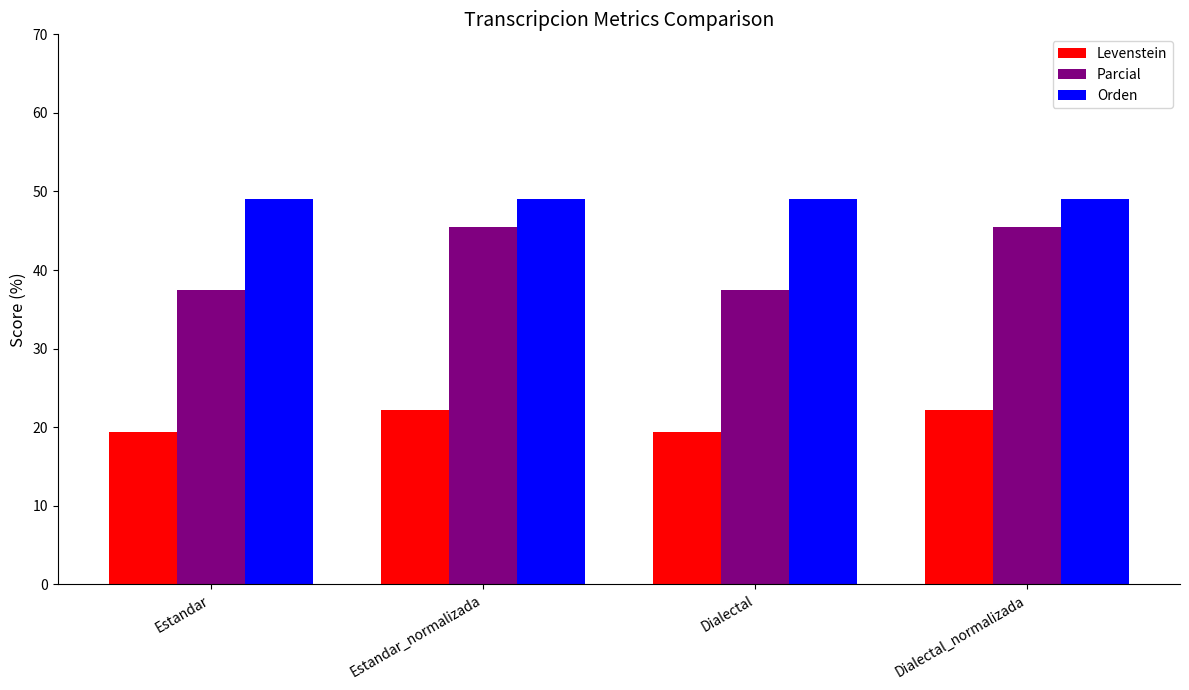

What is the highest value of the Levenstein series?

22.2